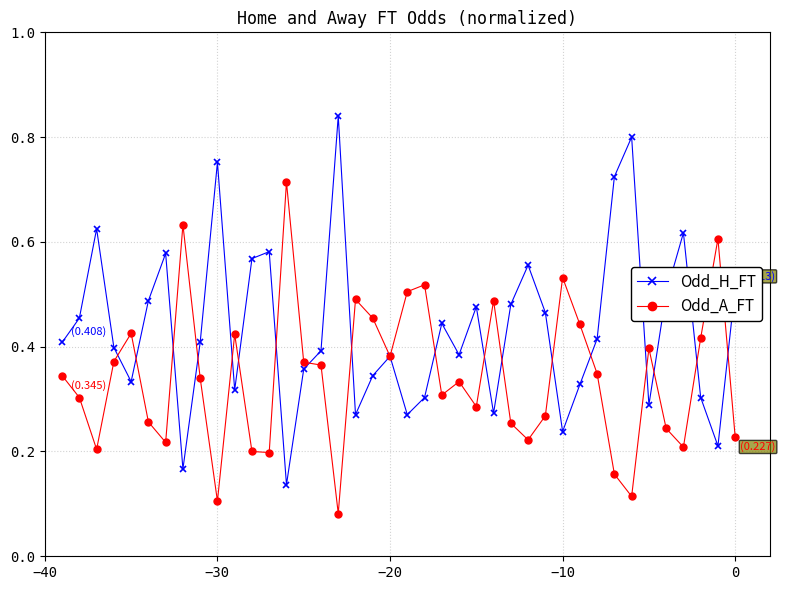

At how many categories does at least one series exceed 0?

40